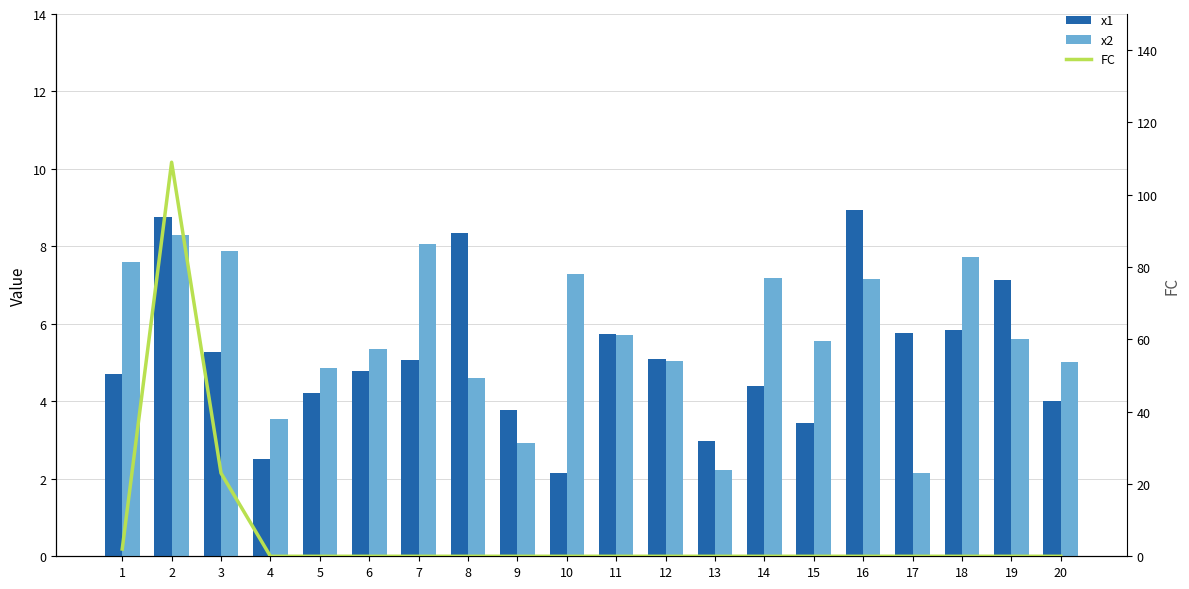

Is the value of FC at 20 greater than the value of x1 at 6?

No